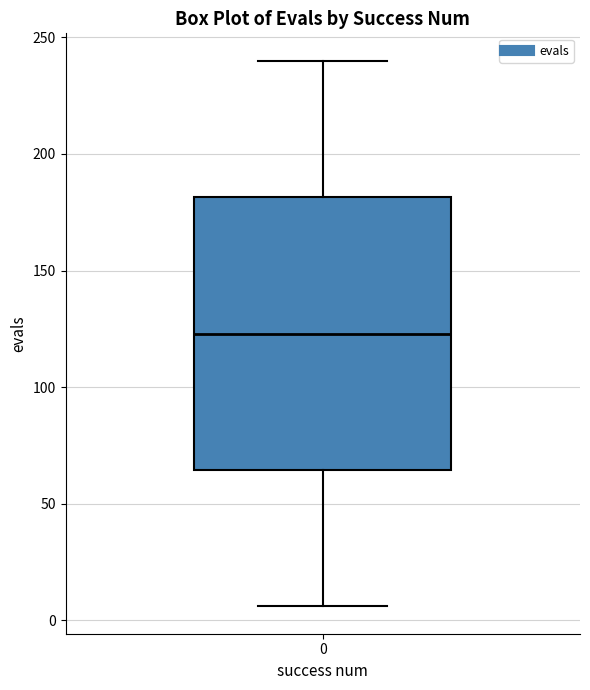

Read this box plot against the y-axis: the position of the median line, the range covered by the box, and the ends of both whiskers. The values are not printed on the chart, so give them approximately, as read against the axis.

median 125, box 65 to 180, whiskers 5 to 240